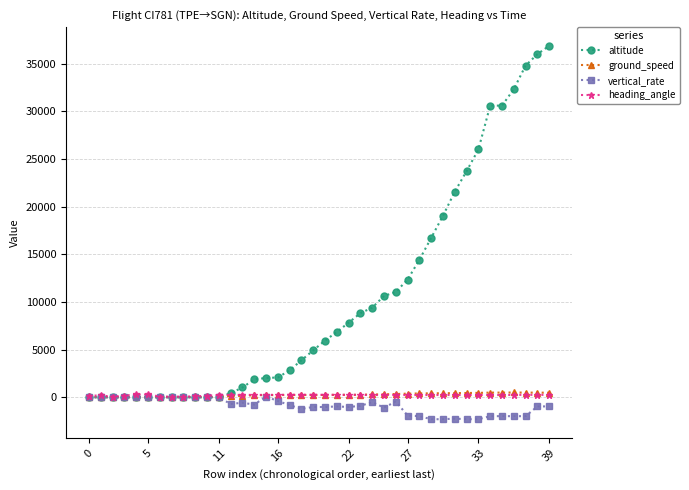

What is the highest value of the vertical_rate series?

64